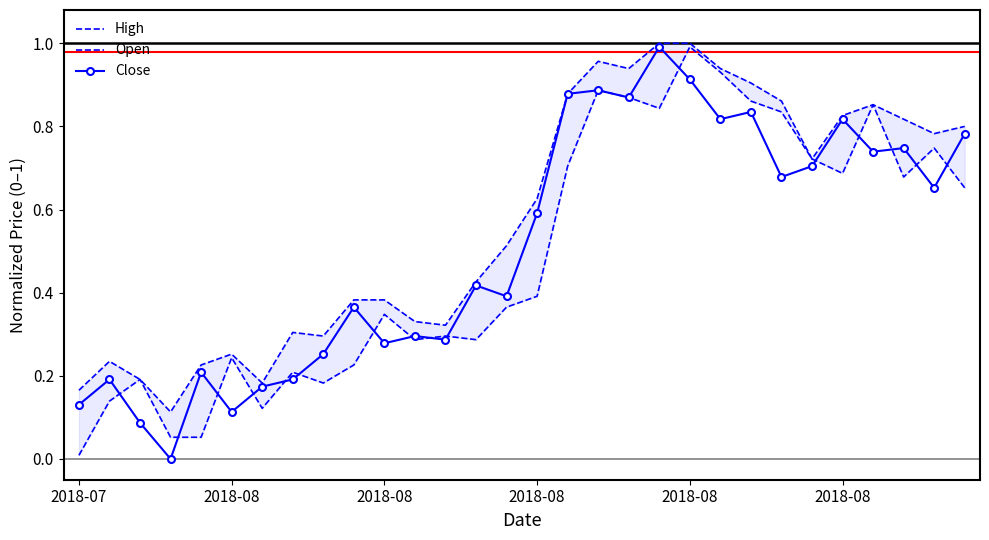

Which series has the widest spread of values?

Close